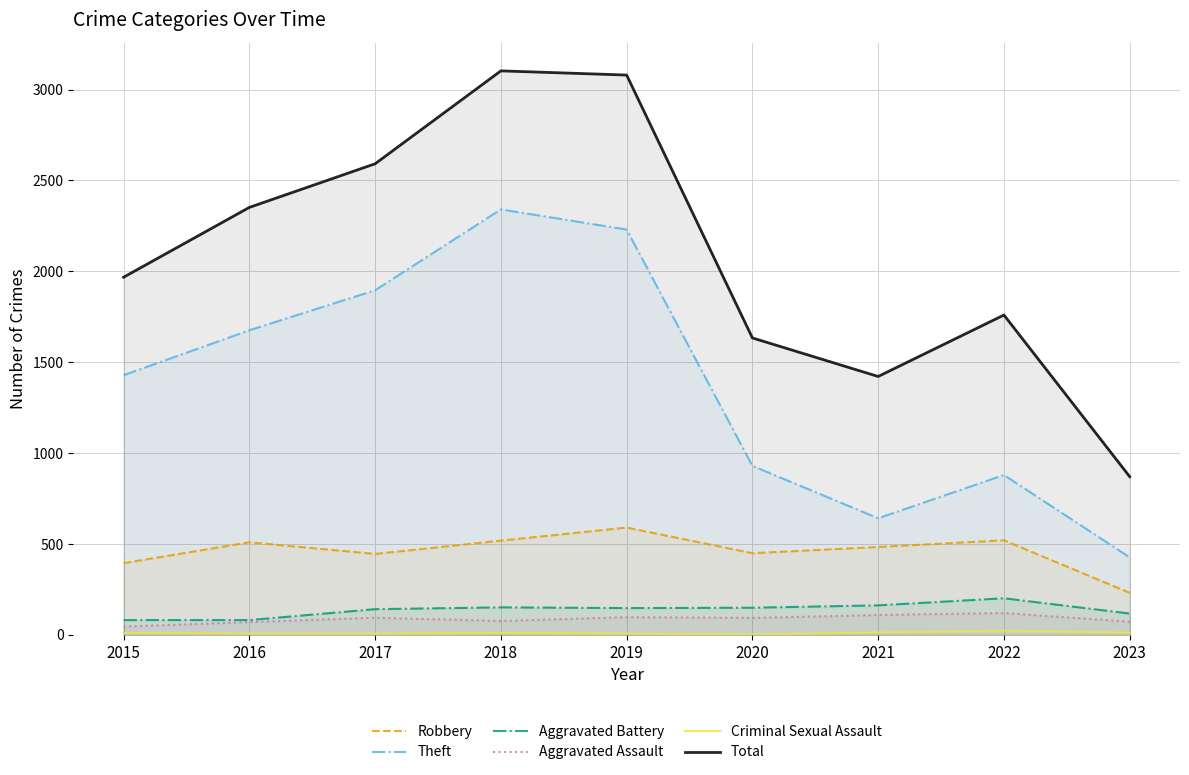

Which series has the largest range (max minus min)?

Total